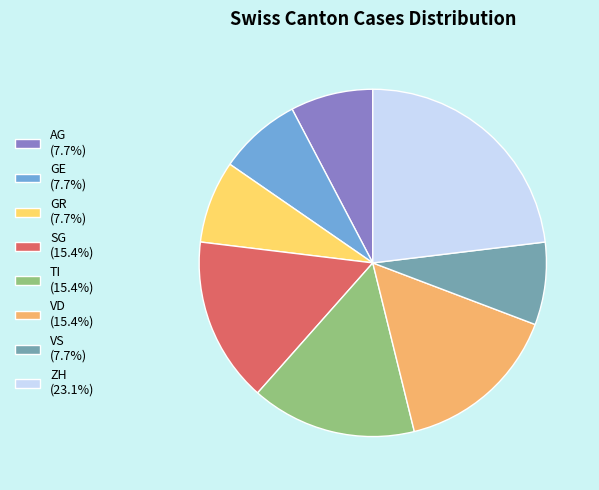

Count the number of slices in the pie.

8